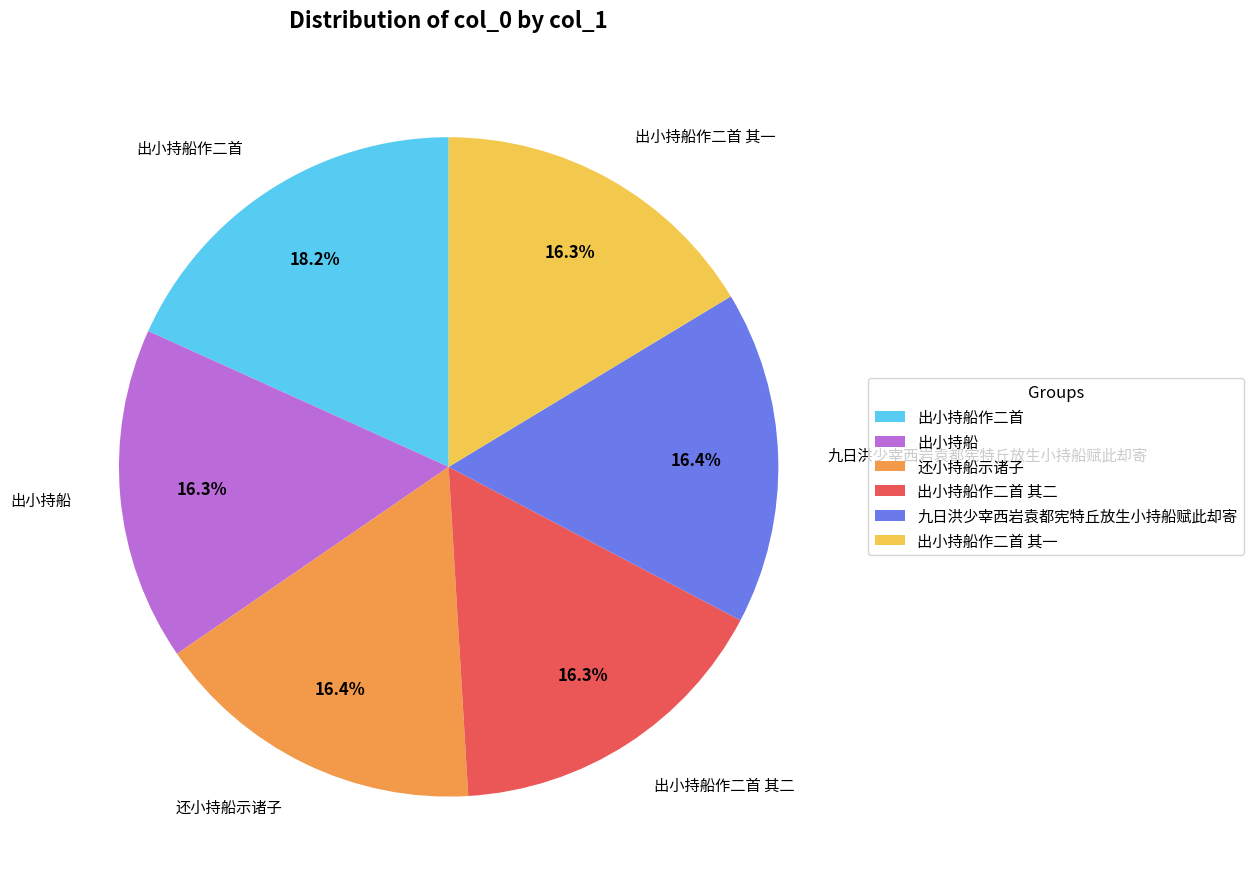

Which has a higher value, 出小持船作二首 其一 or 出小持船作二首?

出小持船作二首